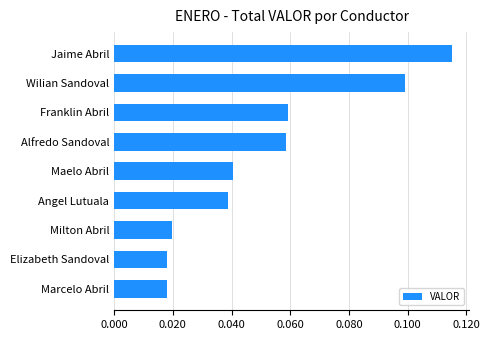

Between Elizabeth Sandoval and Angel Lutuala, which is larger?

Angel Lutuala